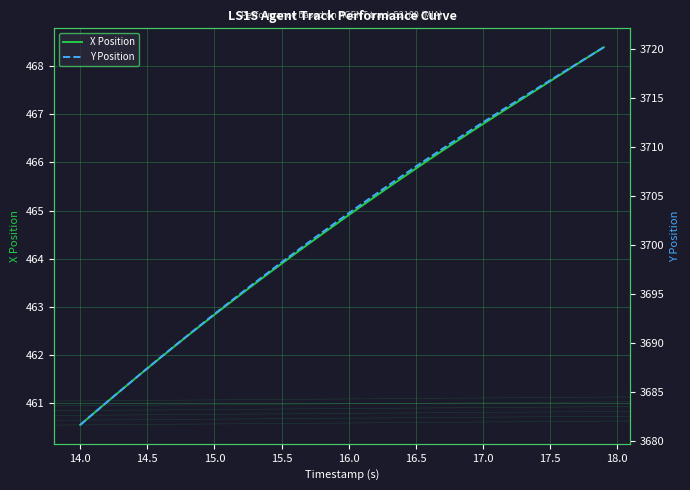

Which category has the lowest value in the X Position series?

14.0